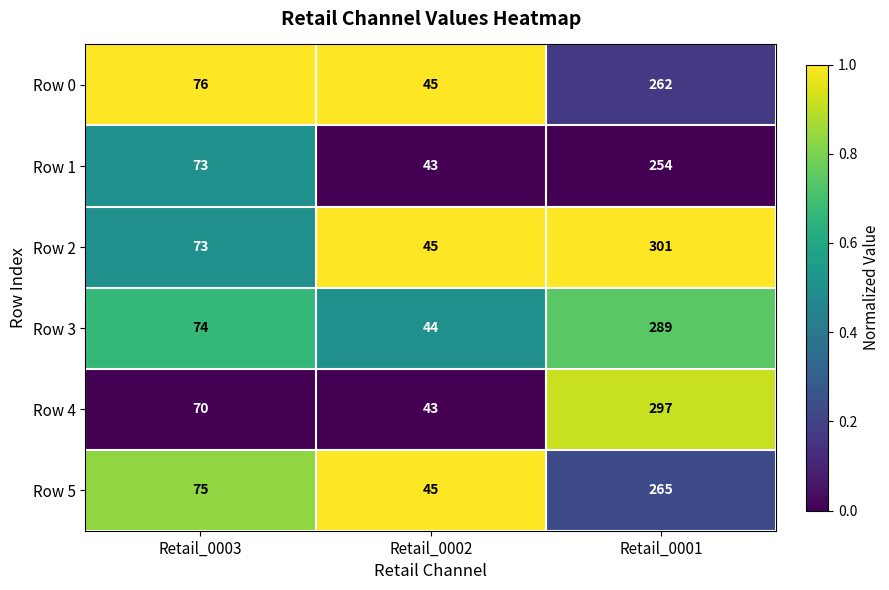

Reading left to right, extract all data points from this chart.

Row 0: Retail_0003=76	Retail_0002=45	Retail_0001=262
Row 1: Retail_0003=73	Retail_0002=43	Retail_0001=254
Row 2: Retail_0003=73	Retail_0002=45	Retail_0001=301
Row 3: Retail_0003=74	Retail_0002=44	Retail_0001=289
Row 4: Retail_0003=70	Retail_0002=43	Retail_0001=297
Row 5: Retail_0003=75	Retail_0002=45	Retail_0001=265